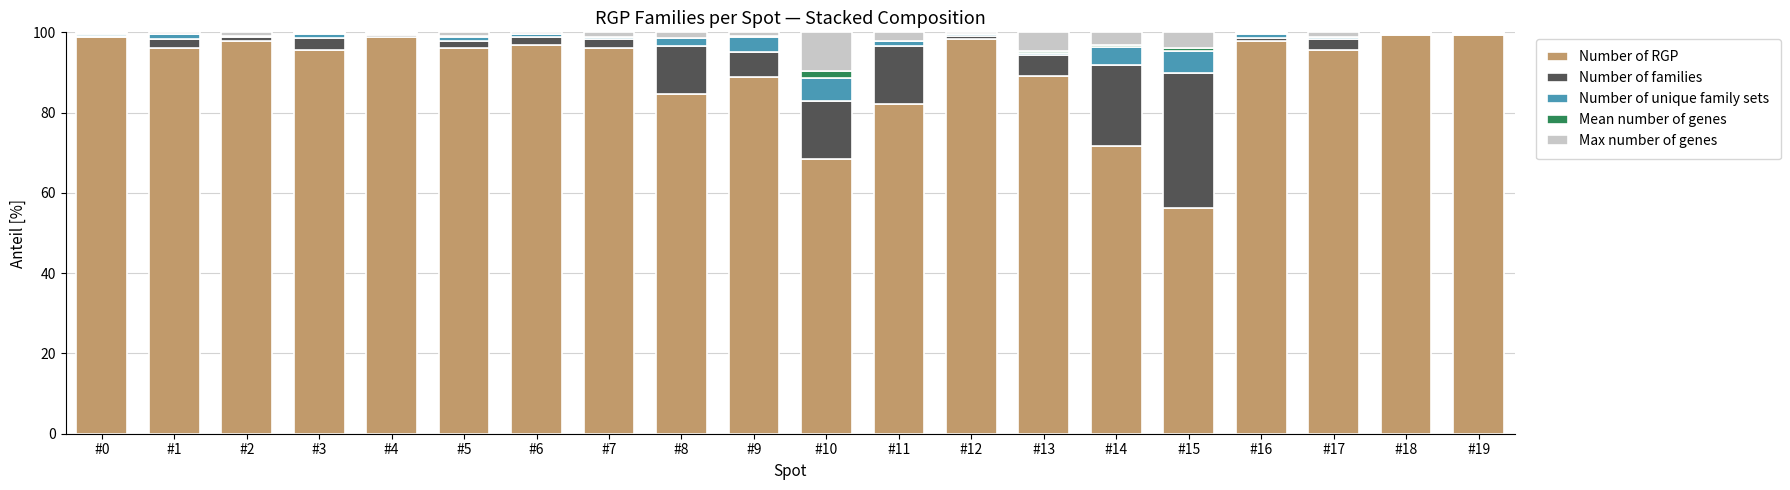

The value of Number of RGP at #8 is 59.1. True or false?

False